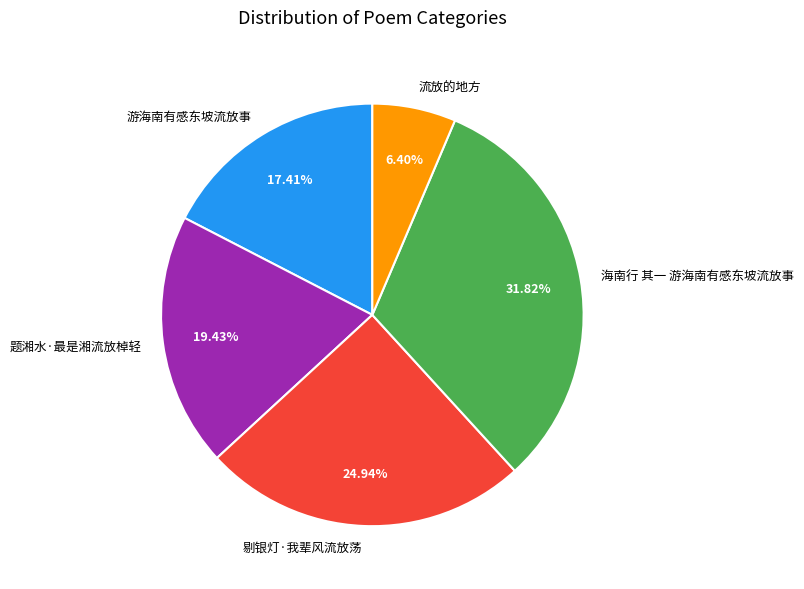

True or false: 游海南有感东坡流放事 accounts for 5% of the total.

False